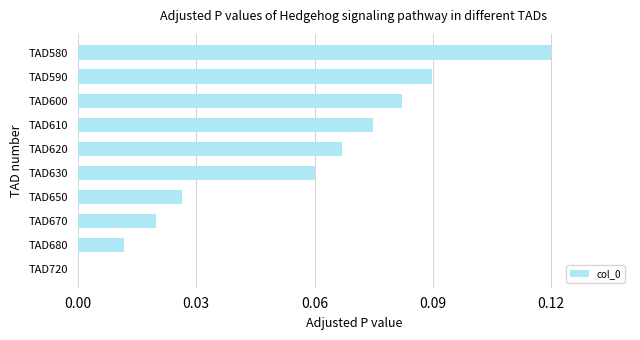

Which has a higher value, TAD600 or TAD580?

TAD580